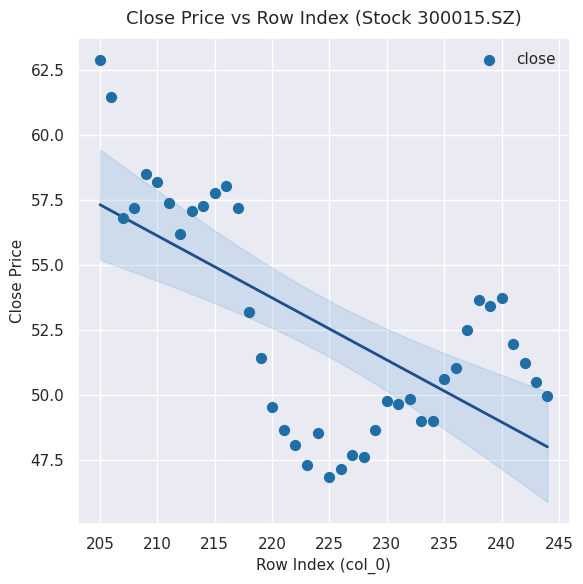

What is the range of X values (max minus min)?

39.0